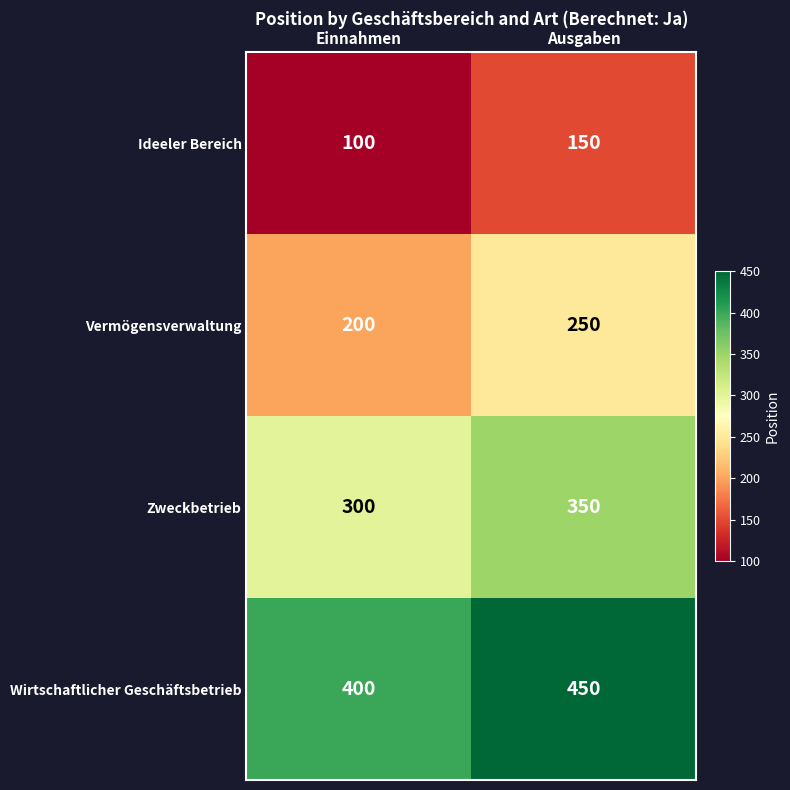

Reading right to left, list all the values displayed in this chart.

Ideeler Bereich: Ausgaben=150	Einnahmen=100
Vermögensverwaltung: Ausgaben=250	Einnahmen=200
Zweckbetrieb: Ausgaben=350	Einnahmen=300
Wirtschaftlicher Geschäftsbetrieb: Ausgaben=450	Einnahmen=400